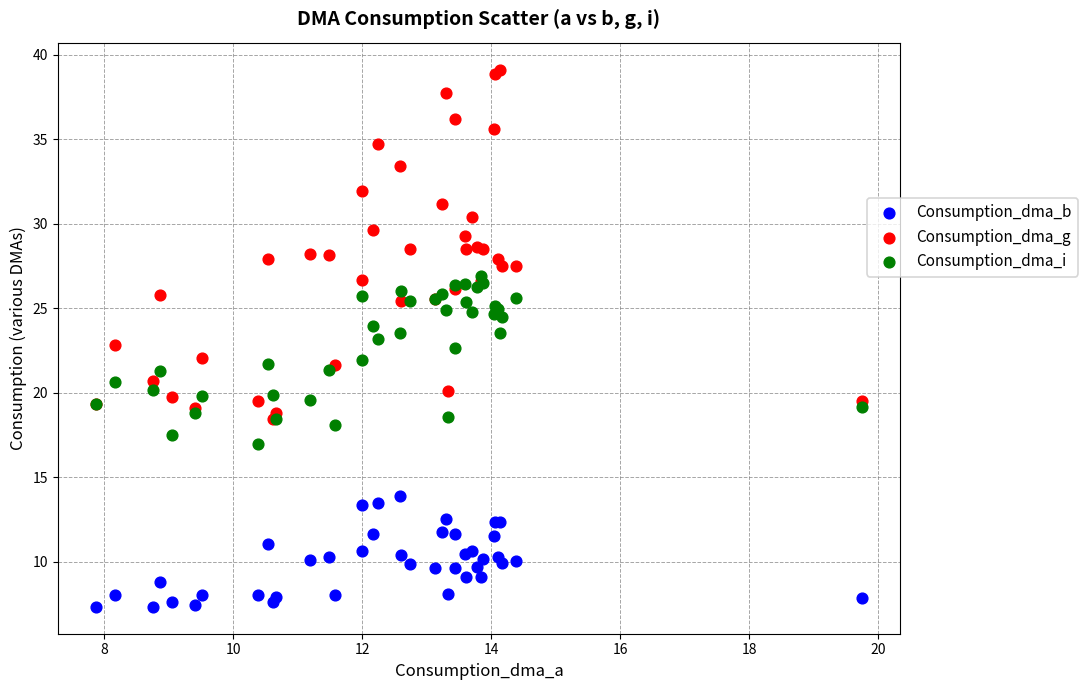

What are all the series names shown in the legend?

Consumption_dma_b, Consumption_dma_g, Consumption_dma_i